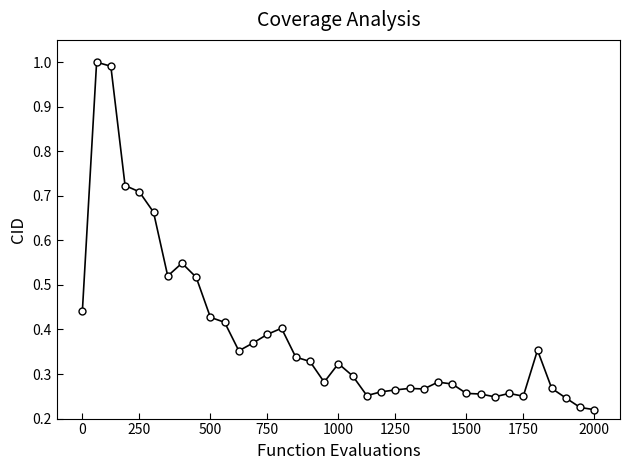

True or false: there are more than 2 points higher than both neighbors.

True